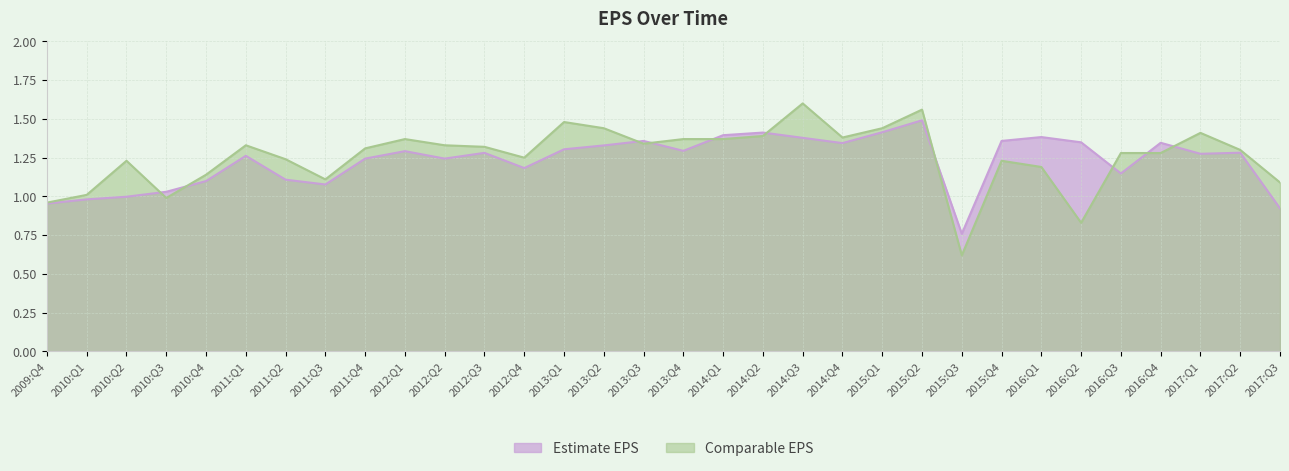

Where do Estimate EPS and Comparable EPS first cross each other?

2010:Q2 and 2010:Q3